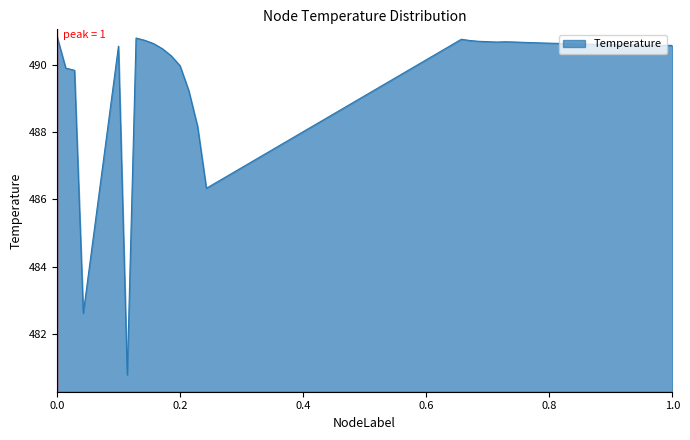

What is the greatest value displayed?

490.9